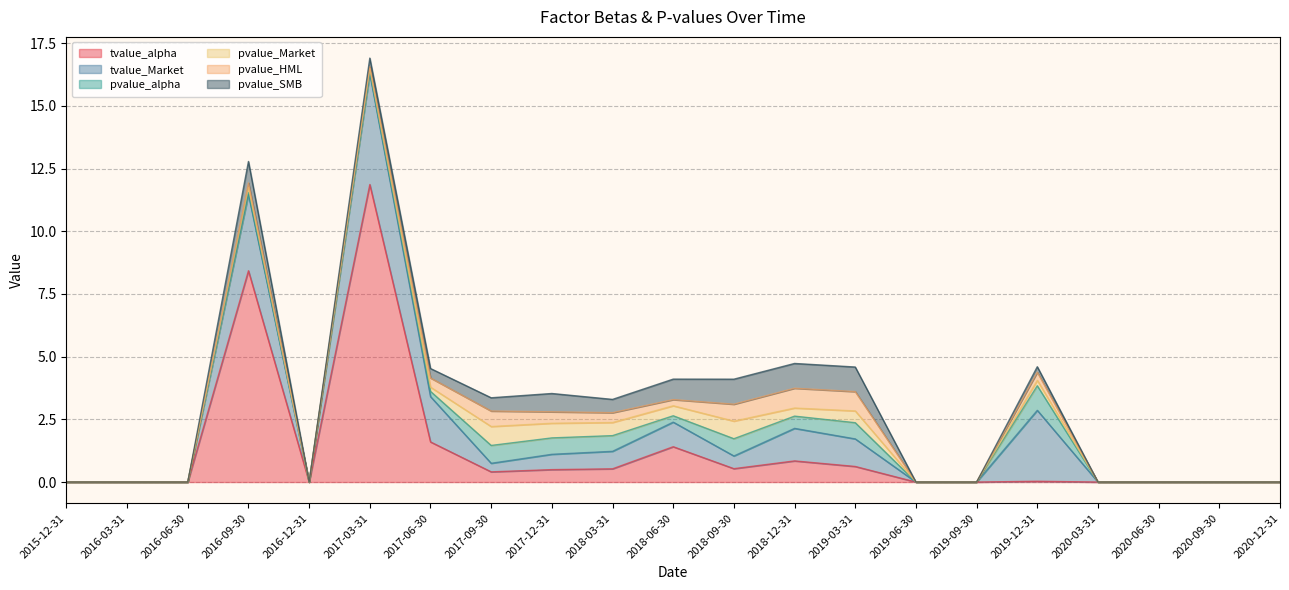

What is the sum of the pvalue_Market values at 2016-03-31 and 2018-03-31?

0.5